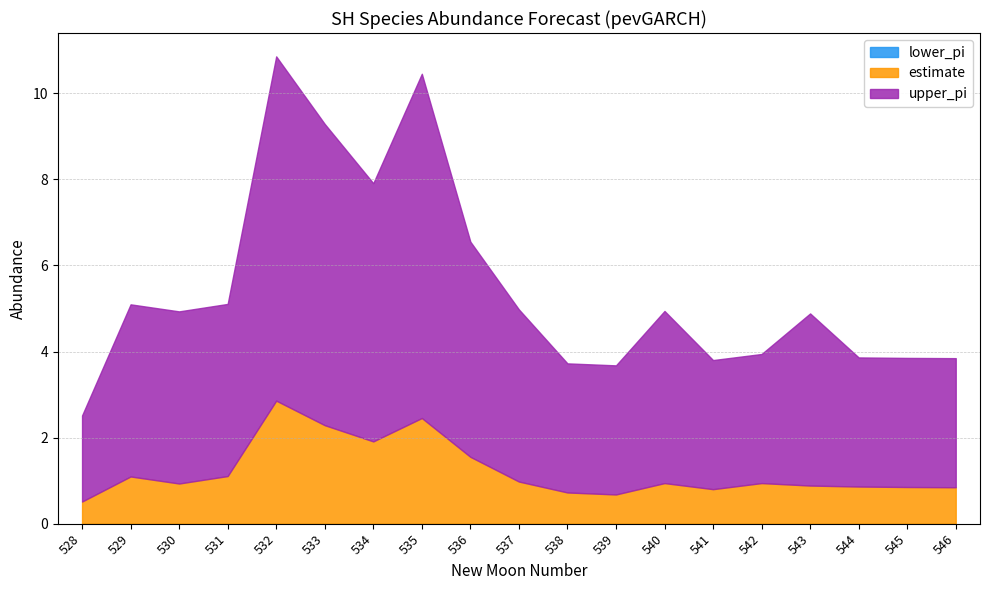

What is the approximate value of estimate at 536?

1.6